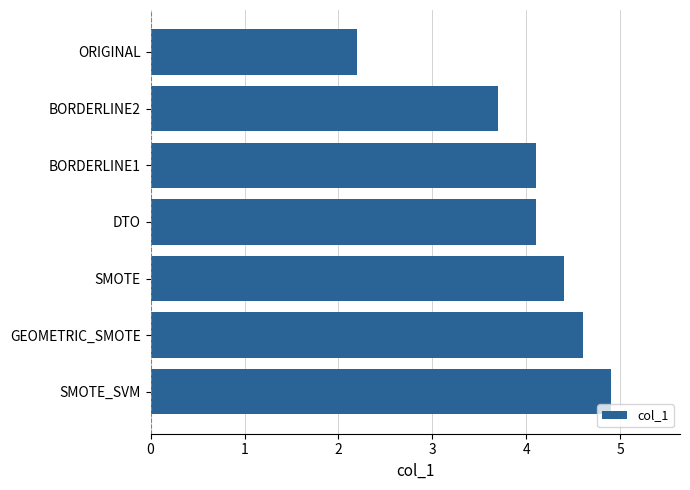

What is the difference between the values at ORIGINAL and GEOMETRIC_SMOTE?

2.4